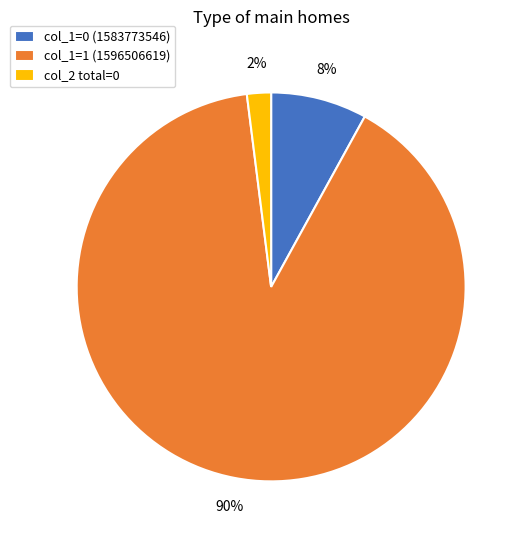

How many slices are in this pie chart?

3